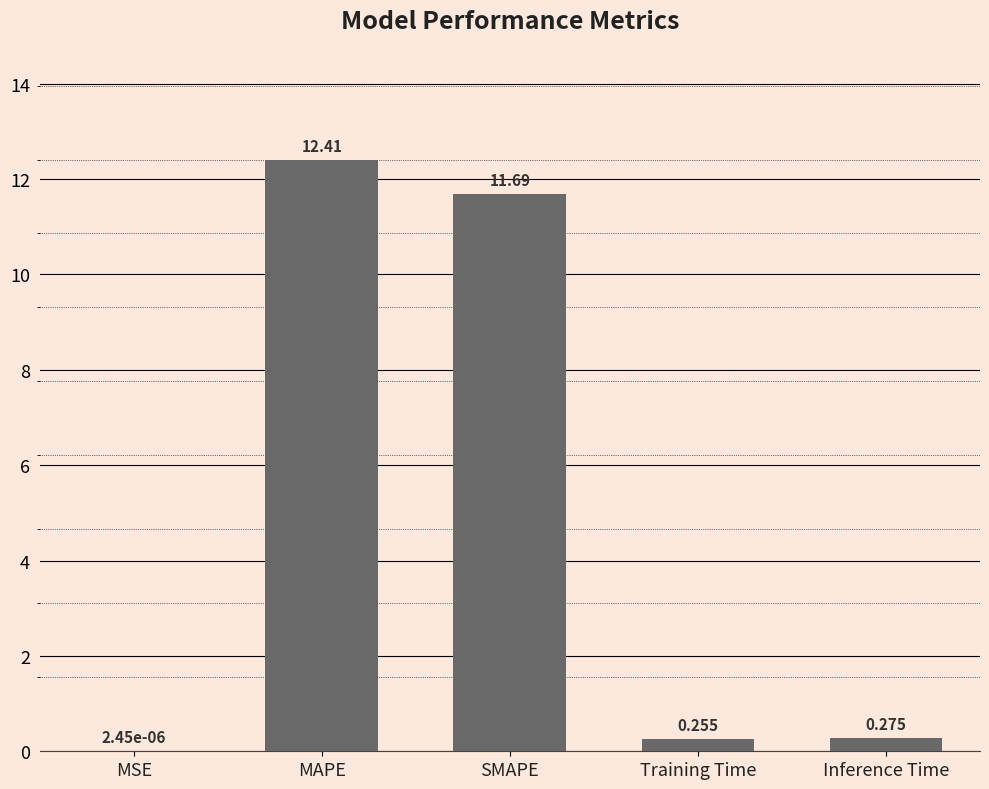

What value does the data have at MAPE?

12.4